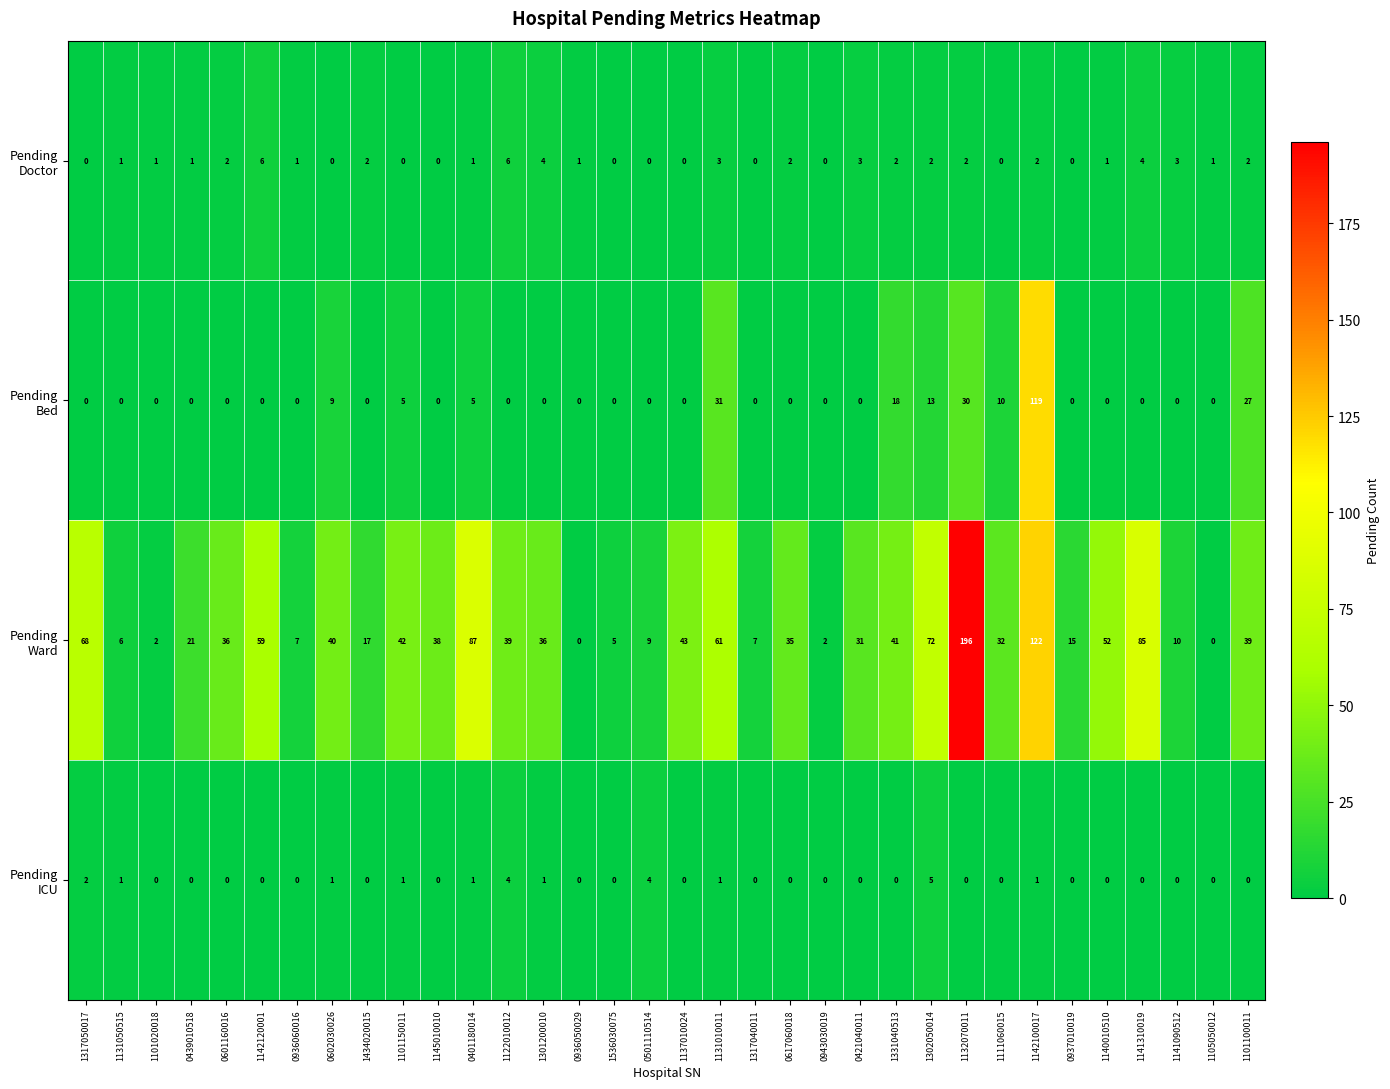

What is the difference between the highest and lowest values at 0936060016?

7